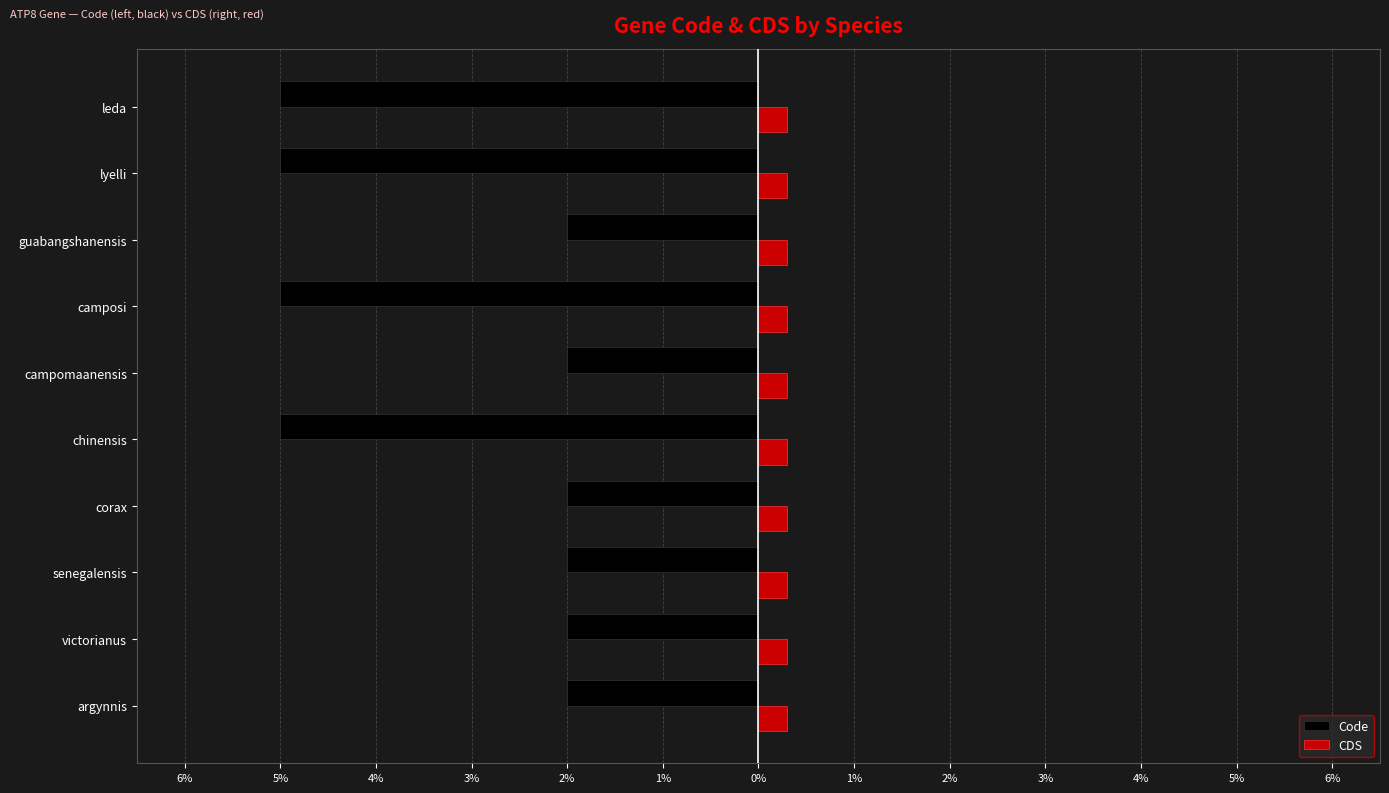

What are all the series names shown in the legend?

Code, CDS